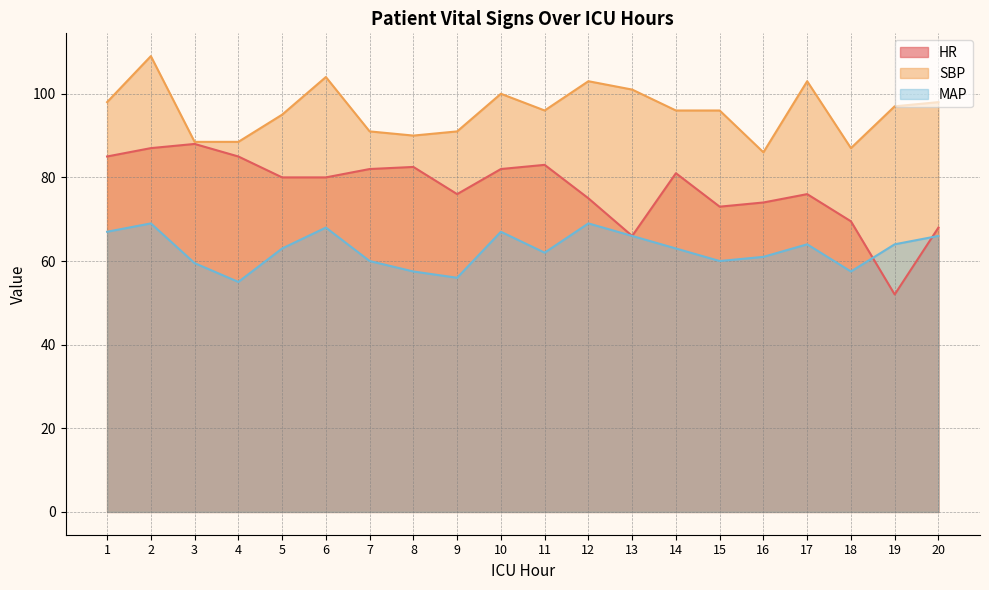

What is the sum of the HR values at 14 and 6?

161.0